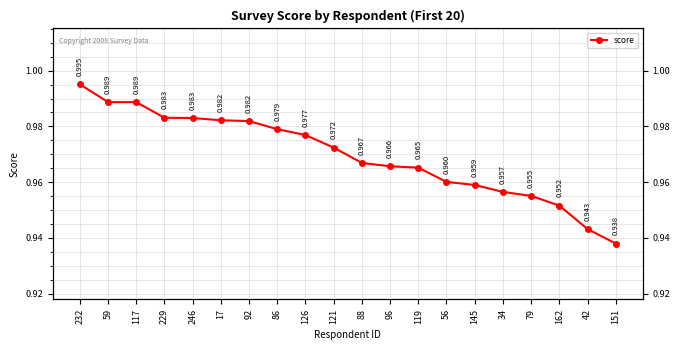

What is the difference between the maximum and second lowest values?

0.1